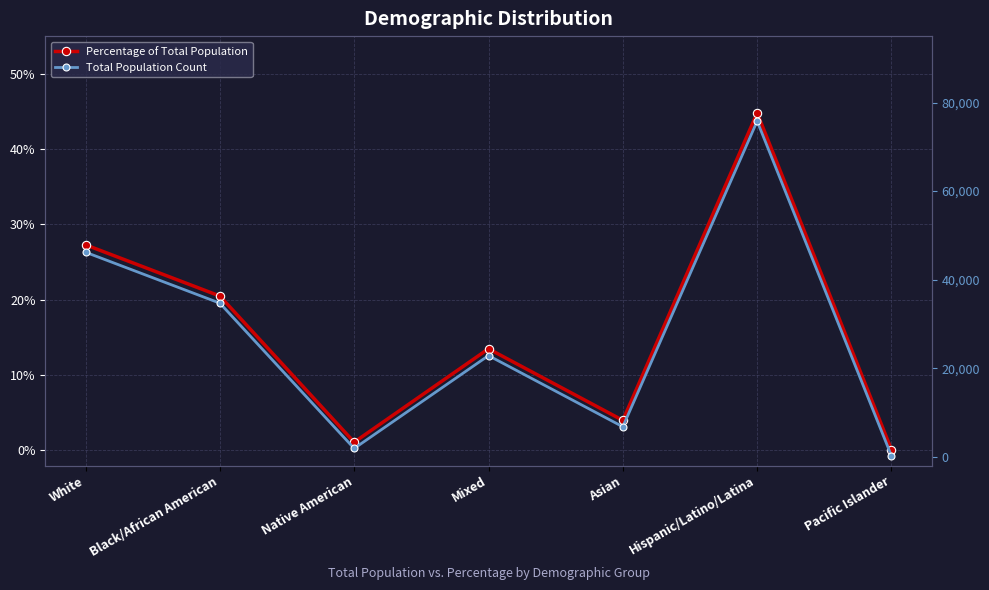

What is the value of the Total Population Count point at the 4th from the left?

22840.0